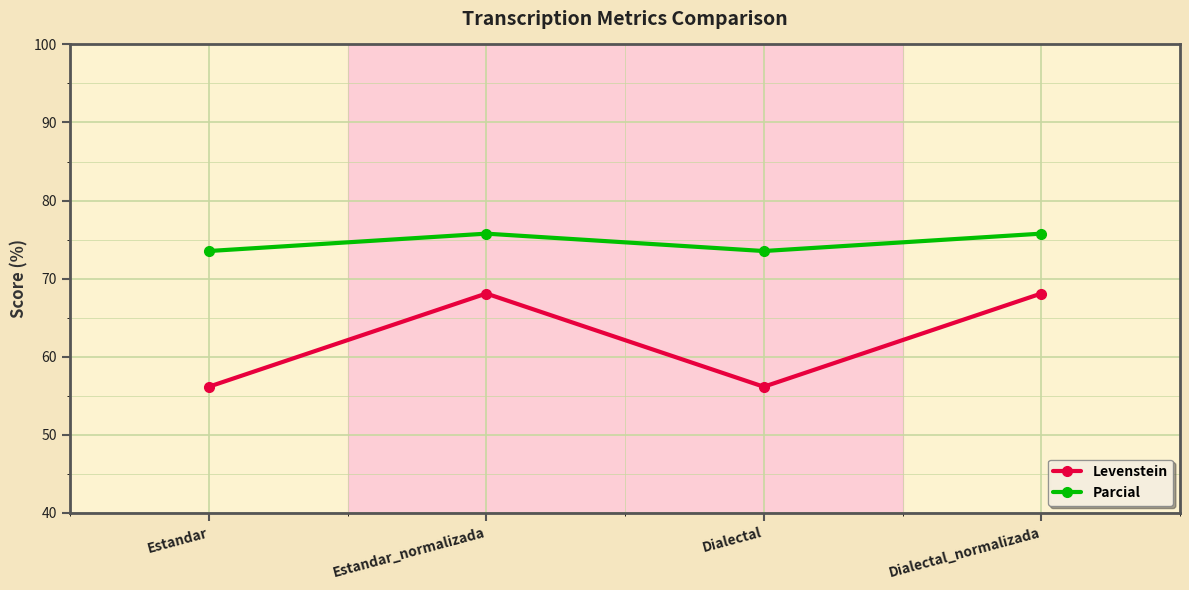

The value of Levenstein at Dialectal_normalizada is 41.8. True or false?

False